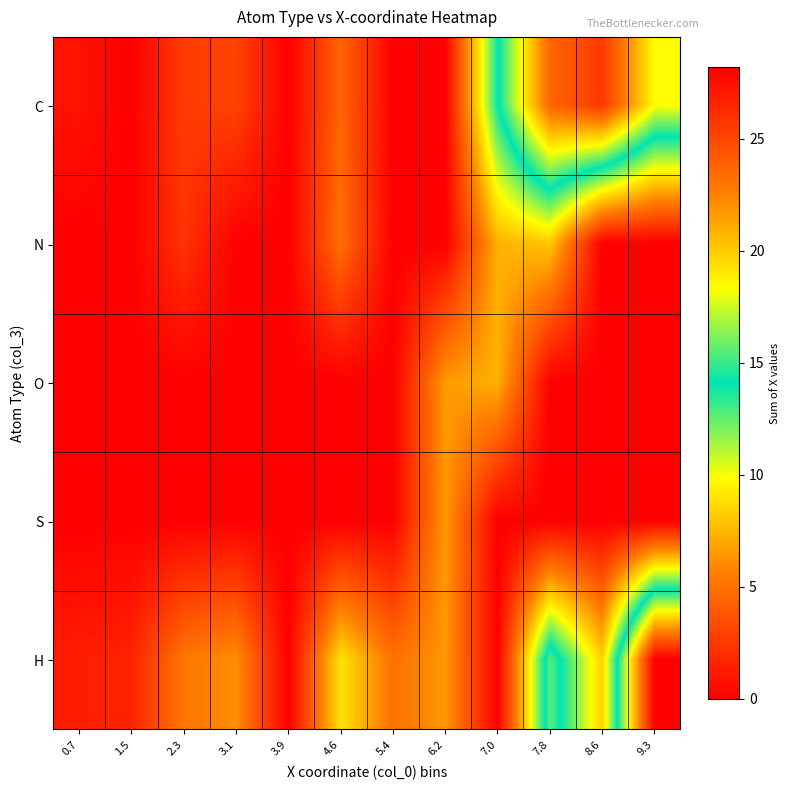

Which series has the largest range (max minus min)?

H